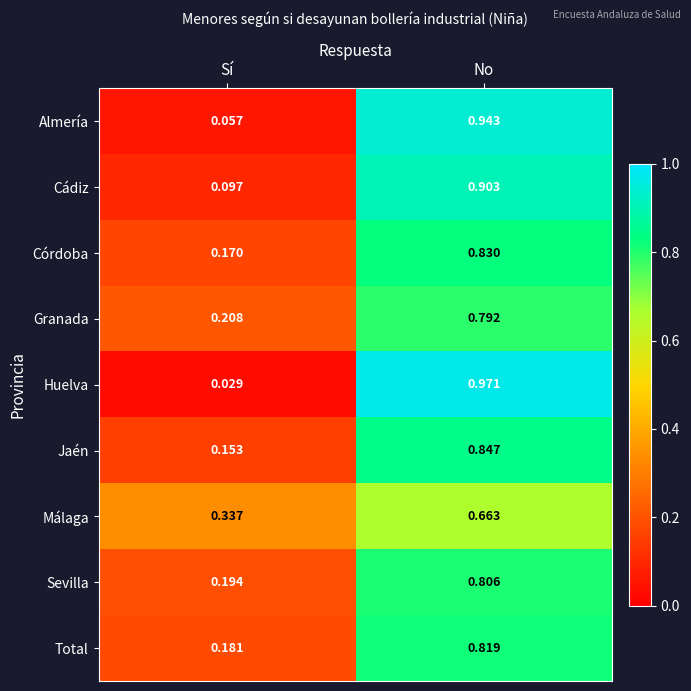

At which label is Málaga closest to 0?

Sí